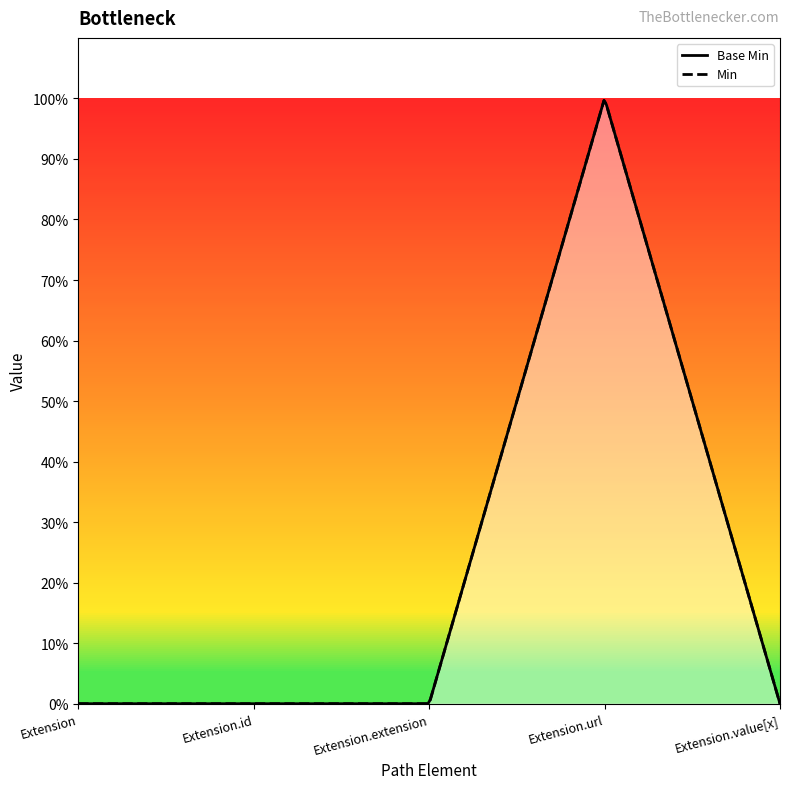

Reading left to right, what are all the values shown in this chart?

Extension=0	Extension.id=0	Extension.extension=0	Extension.url=1	Extension.value[x]=0